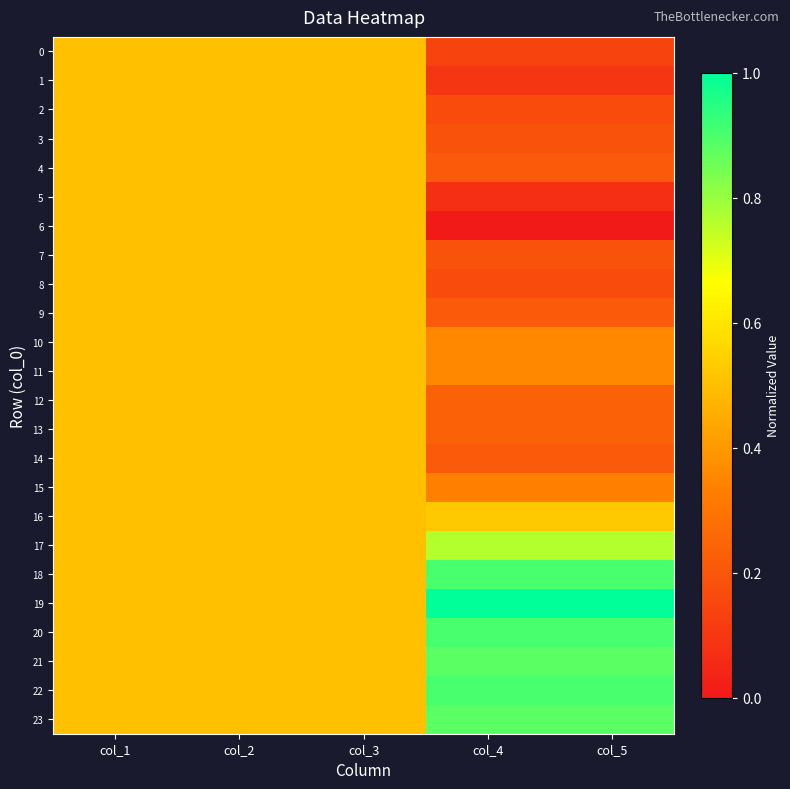

Which category has the lowest value across all series?

col_4